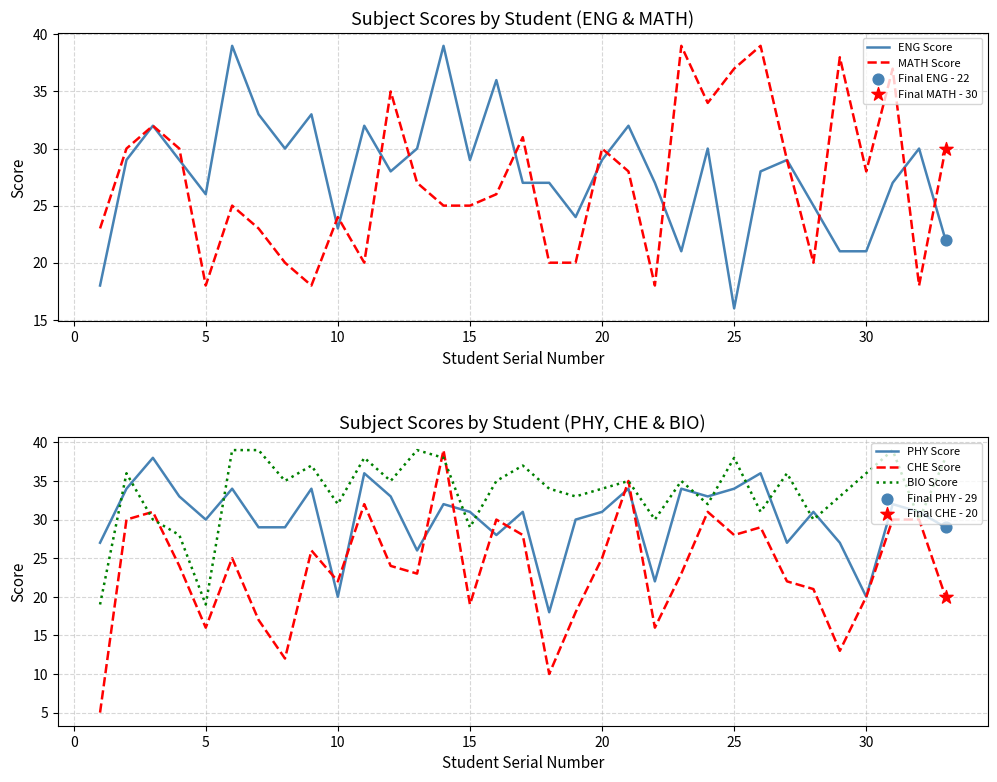

Which series has the largest total across all categories?

BIO Score